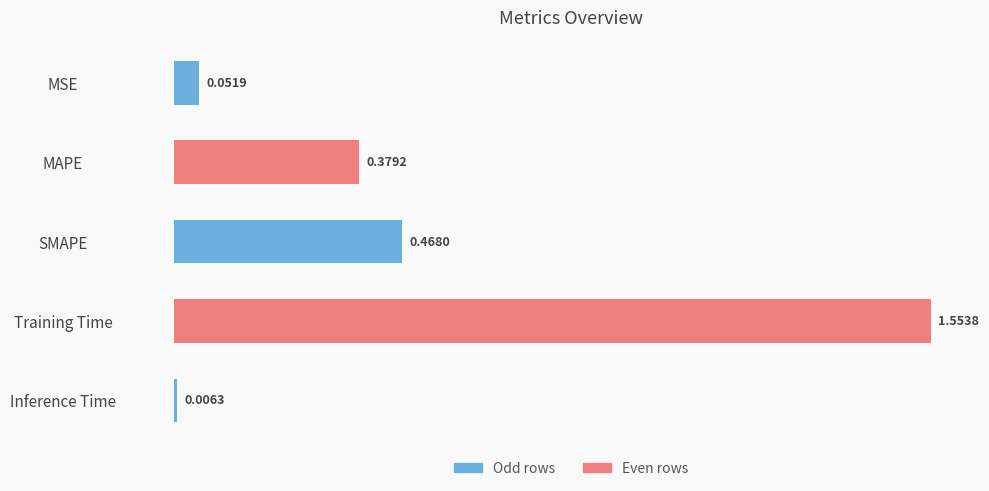

Which label corresponds to the largest value in the chart?

Training Time